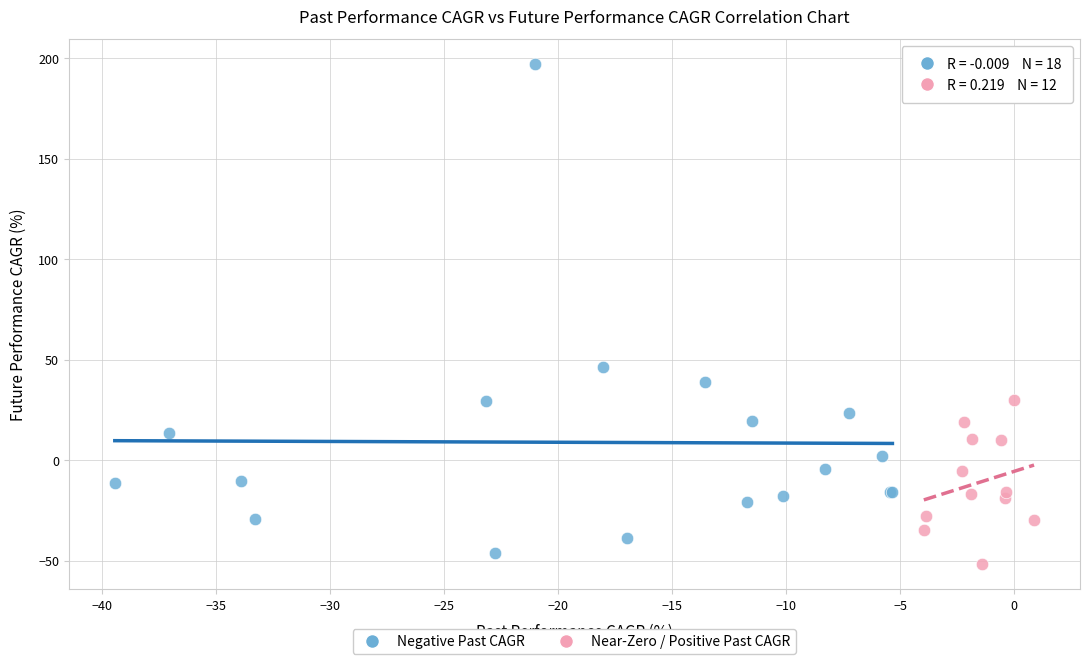

Which series has the widest spread of Y values?

Negative Past CAGR